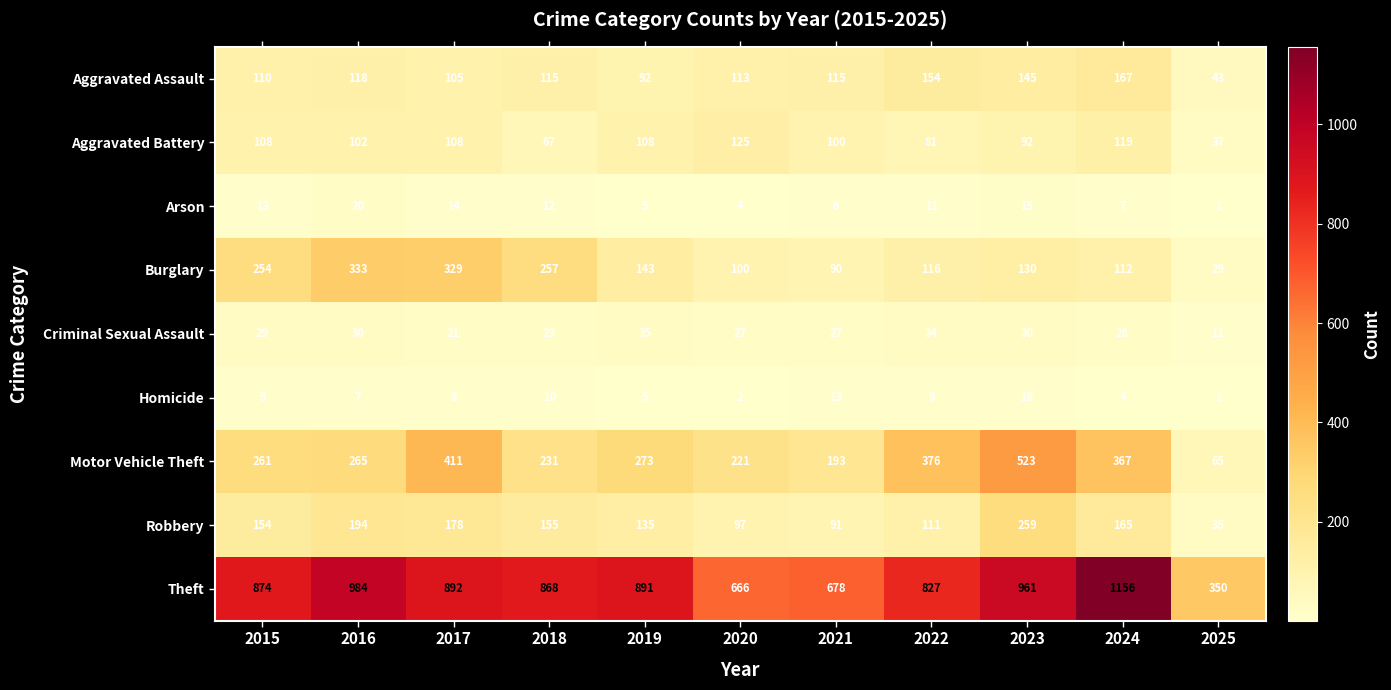

Where is Arson nearest to the value 10?

2022